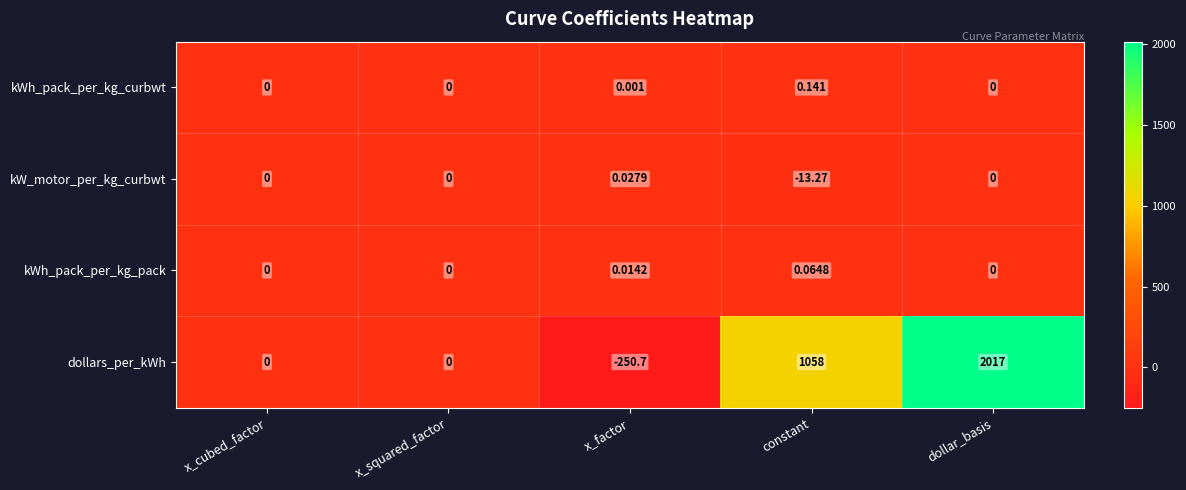

Which series changed the most between x_squared_factor and constant?

dollars_per_kWh